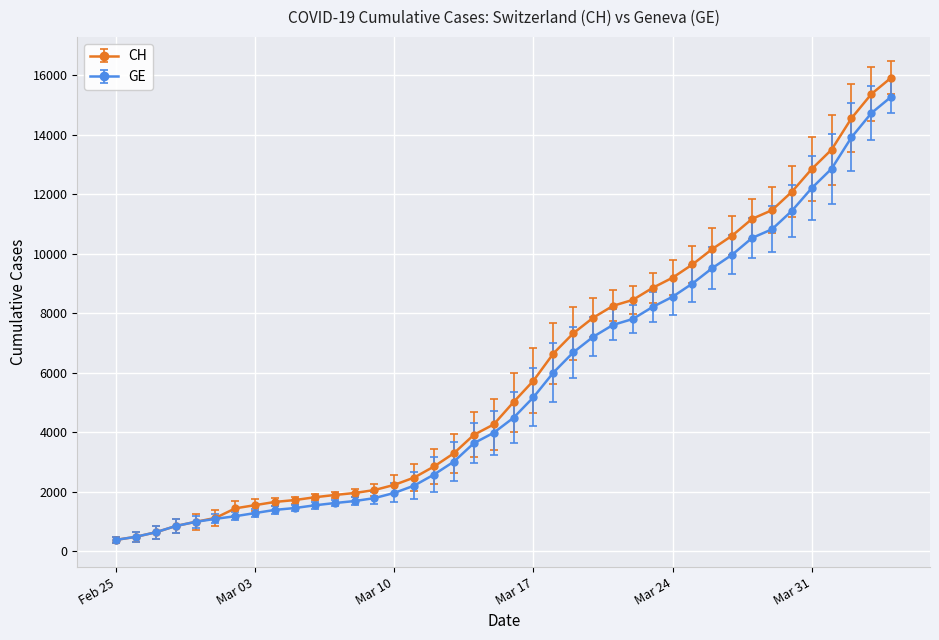

What is the maximum value for CH?

15926